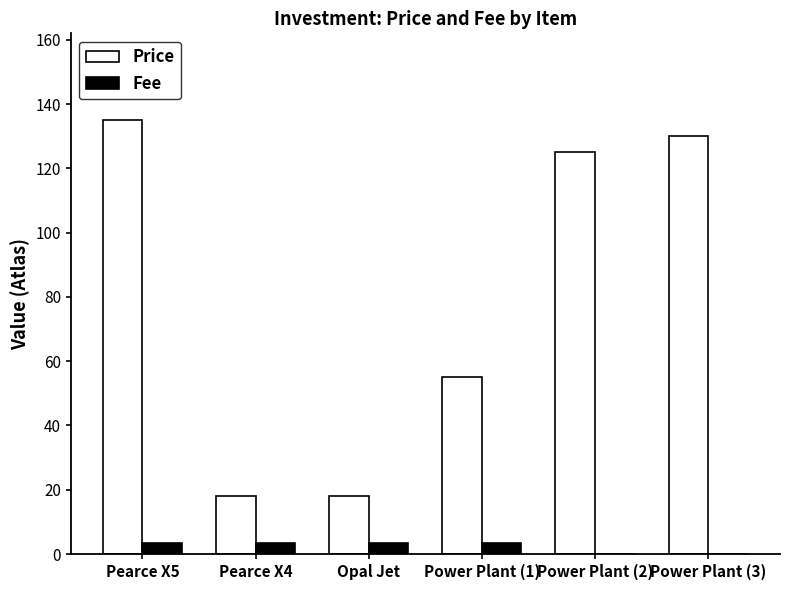

What is the sum of all Price values?

481.0